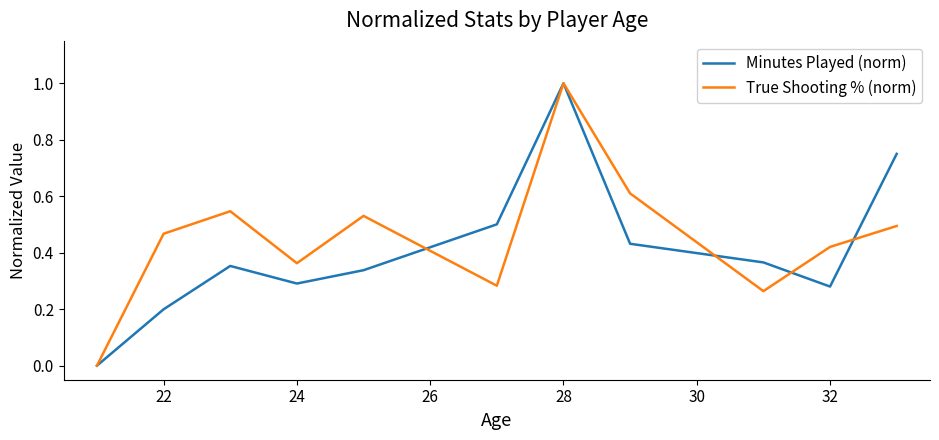

What is the maximum value shown in the chart?

1.0